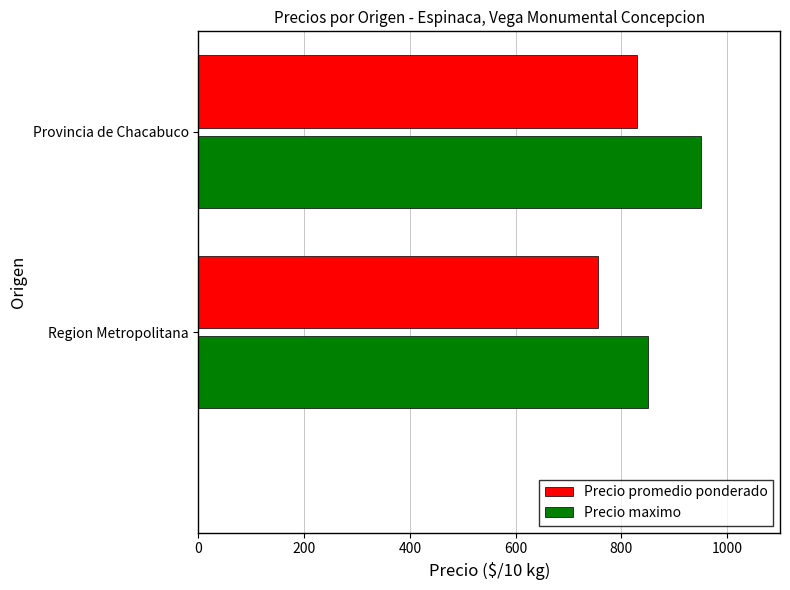

What is the total value across all series at Region Metropolitana?

1605